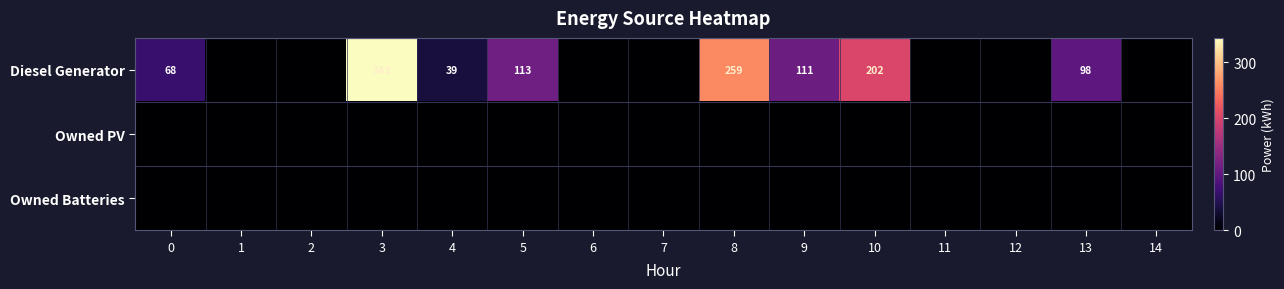

What is the sum of the Diesel Generator values at 5 and 3?

456